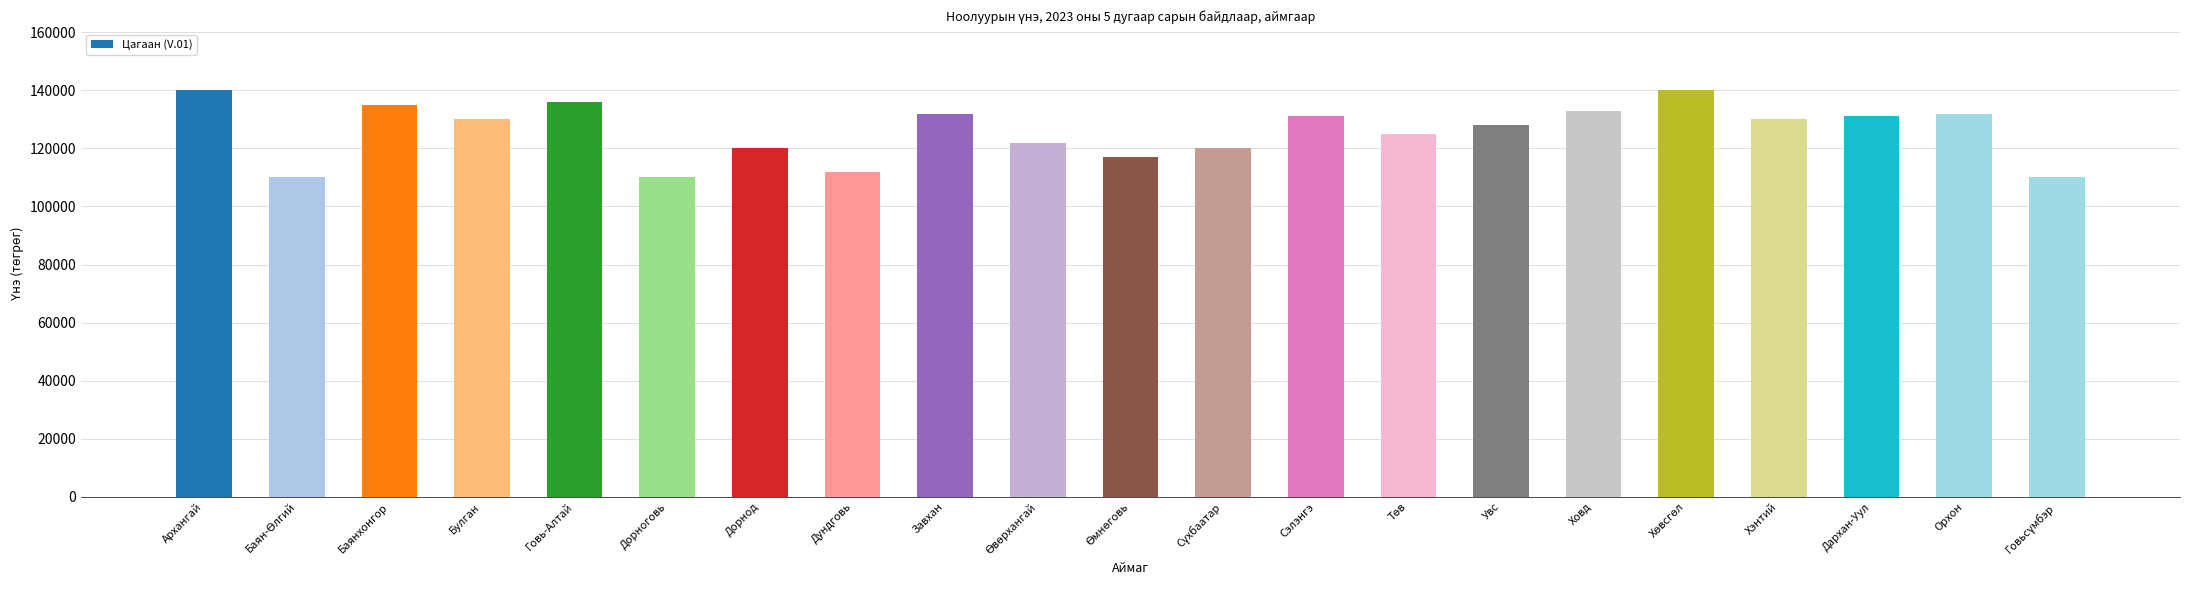

What is the difference between the second highest and minimum values?

30000